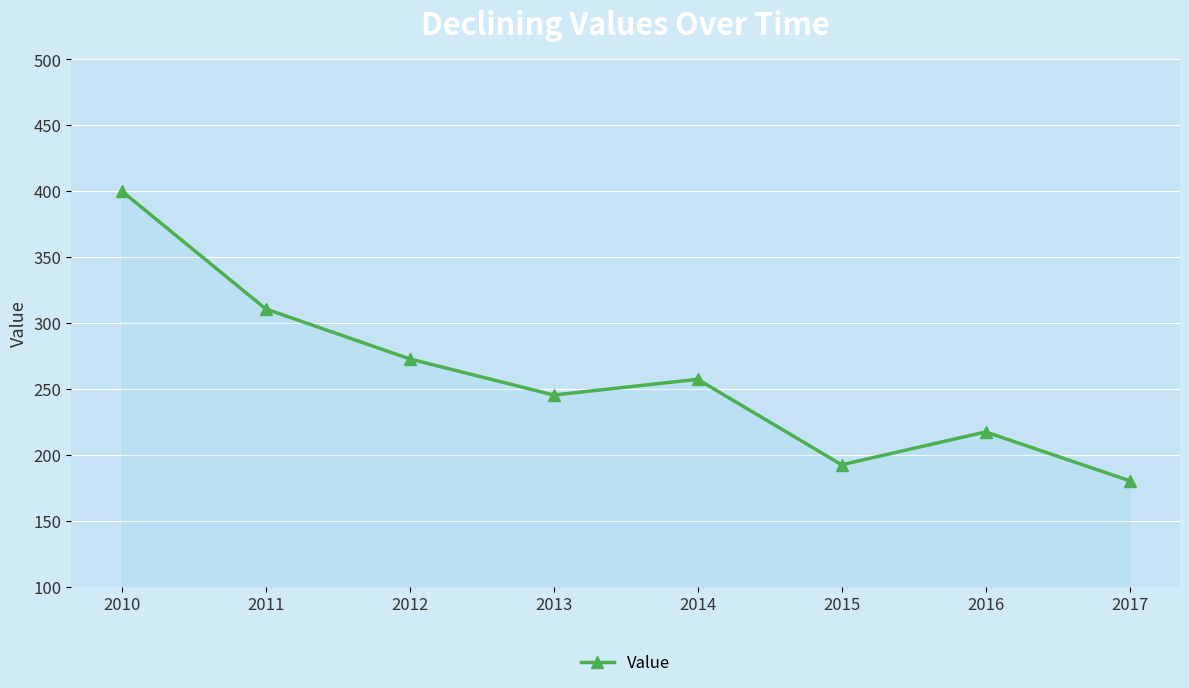

Read the value at 2011.

310.6